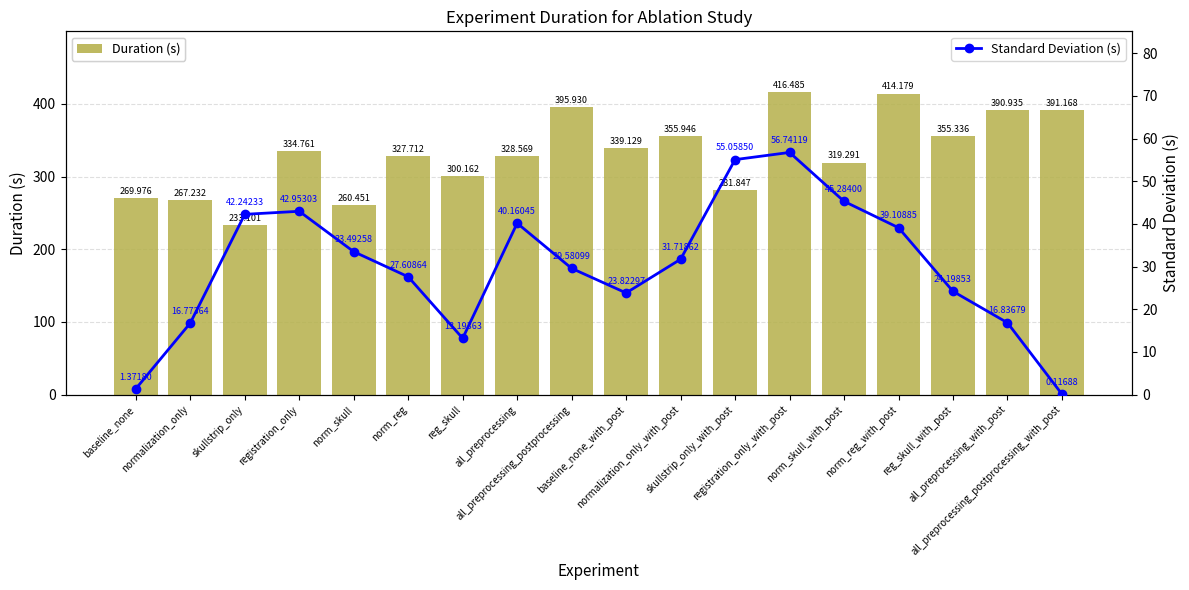

At how many categories does at least one series exceed 7?

18